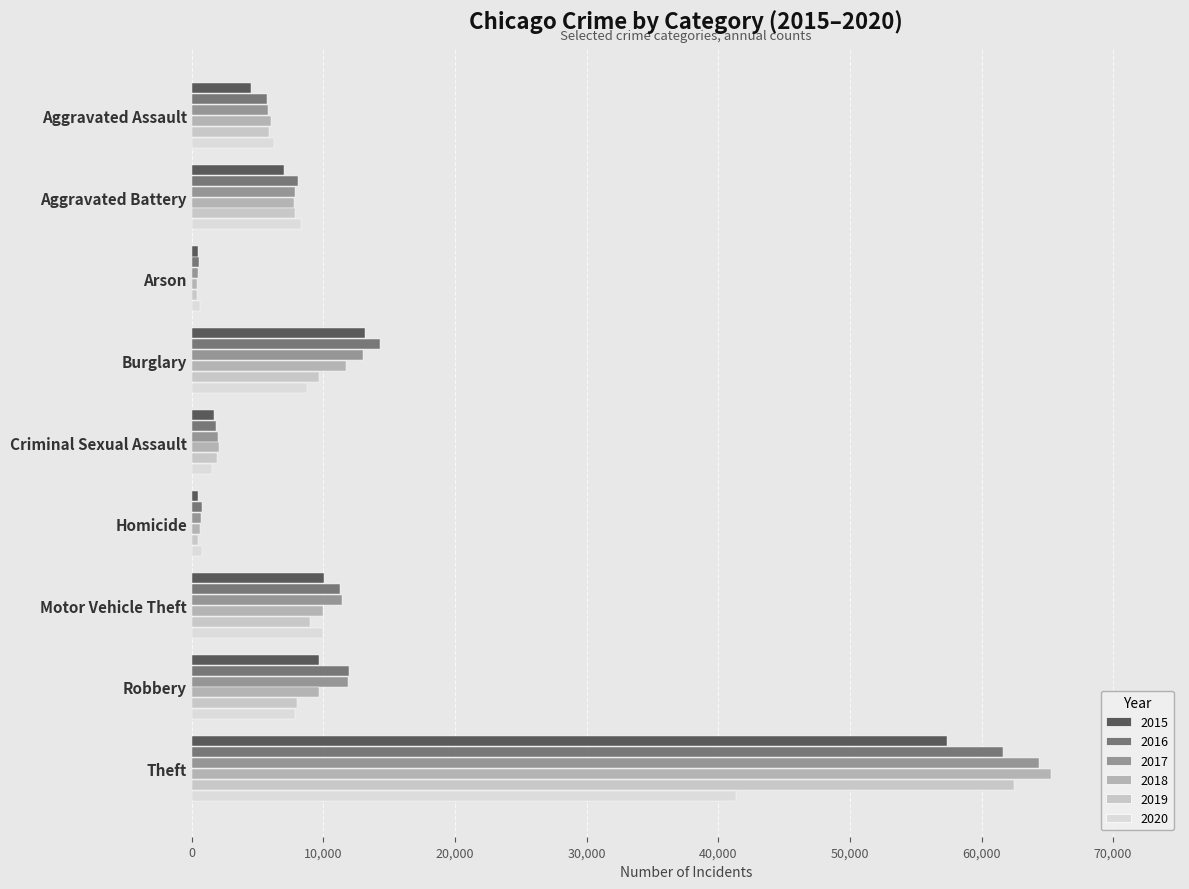

Reading left to right, list all the values displayed in this chart.

2015: Aggravated Assault=4480	Aggravated Battery=7018	Arson=448	Burglary=13184	Criminal Sexual Assault=1707	Homicide=496	Motor Vehicle Theft=10068	Robbery=9638	Theft=57352
2016: Aggravated Assault=5713	Aggravated Battery=8085	Arson=515	Burglary=14289	Criminal Sexual Assault=1867	Homicide=786	Motor Vehicle Theft=11285	Robbery=11960	Theft=61623
2017: Aggravated Assault=5793	Aggravated Battery=7845	Arson=444	Burglary=13001	Criminal Sexual Assault=1992	Homicide=672	Motor Vehicle Theft=11380	Robbery=11881	Theft=64386
2018: Aggravated Assault=6002	Aggravated Battery=7734	Arson=373	Burglary=11747	Criminal Sexual Assault=2048	Homicide=588	Motor Vehicle Theft=9985	Robbery=9681	Theft=65289
2019: Aggravated Assault=5841	Aggravated Battery=7858	Arson=376	Burglary=9638	Criminal Sexual Assault=1929	Homicide=499	Motor Vehicle Theft=8978	Robbery=7995	Theft=62498
2020: Aggravated Assault=6265	Aggravated Battery=8320	Arson=588	Burglary=8758	Criminal Sexual Assault=1501	Homicide=787	Motor Vehicle Theft=9959	Robbery=7855	Theft=41347